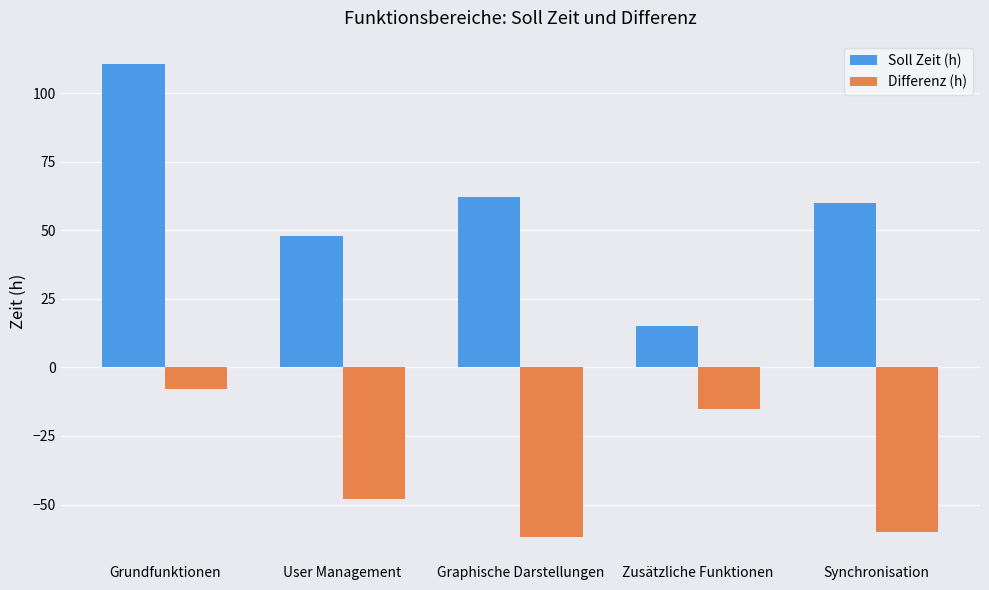

Between Grundfunktionen and Graphische Darstellungen, which series saw the biggest shift?

Differenz (h)